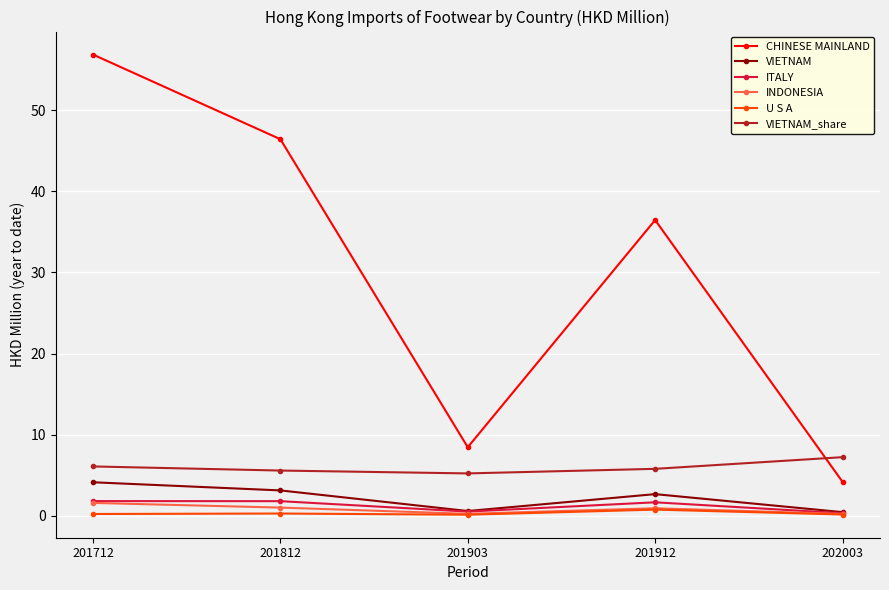

How many data points does each series have?

5